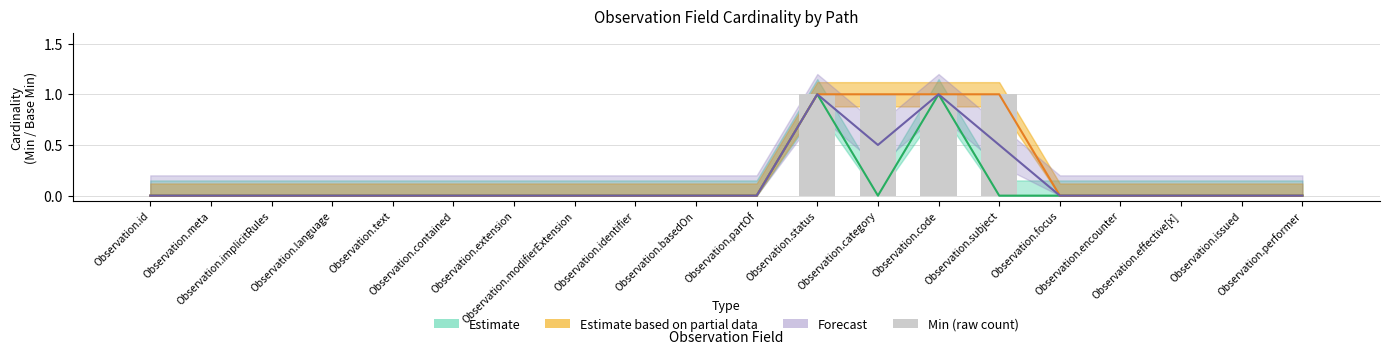

Reading left to right, transcribe all the data shown in this chart.

0	0	0	0	0	0	0	0	0	0	0	1	1	1	1	0	0	0	0	0